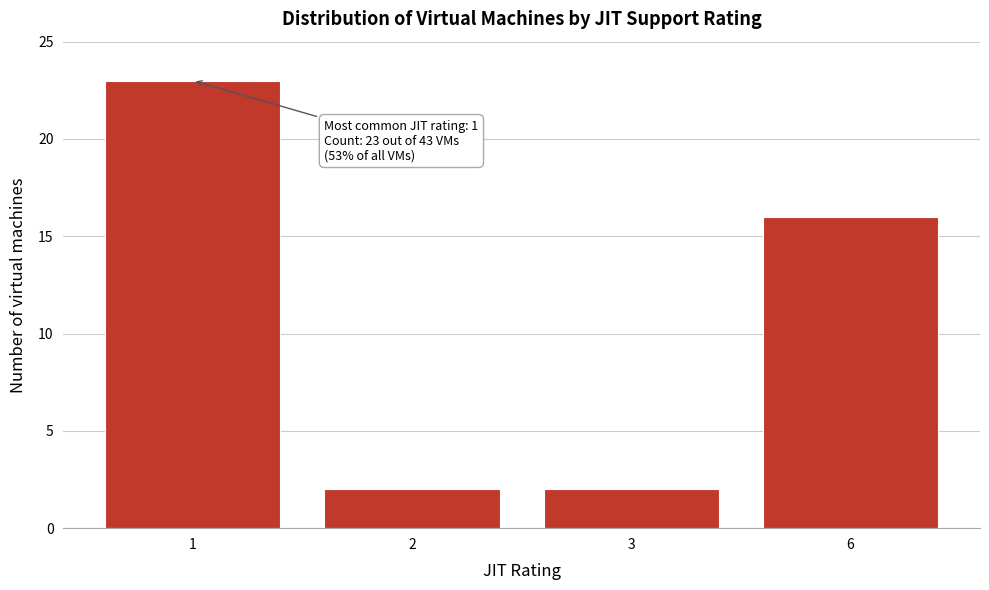

Reading right to left, extract all data points from this chart.

6=16	3=2	2=2	1=23